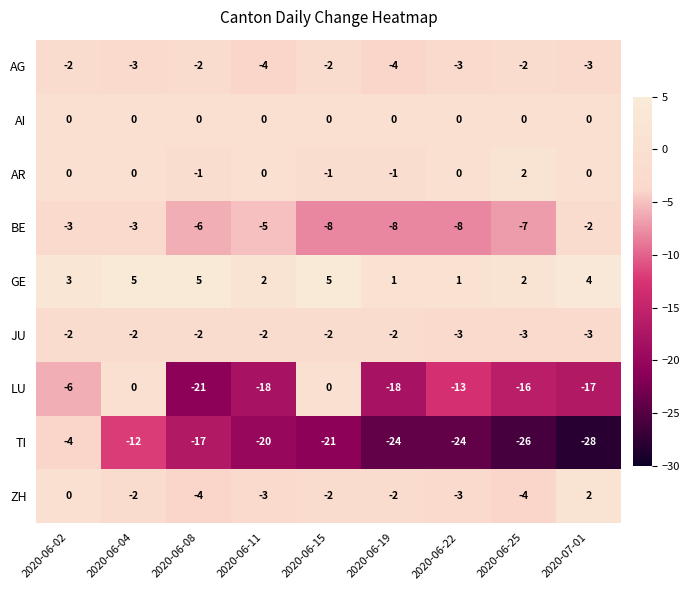

True or false: TI has a value of -33 at 2020-06-19.

False